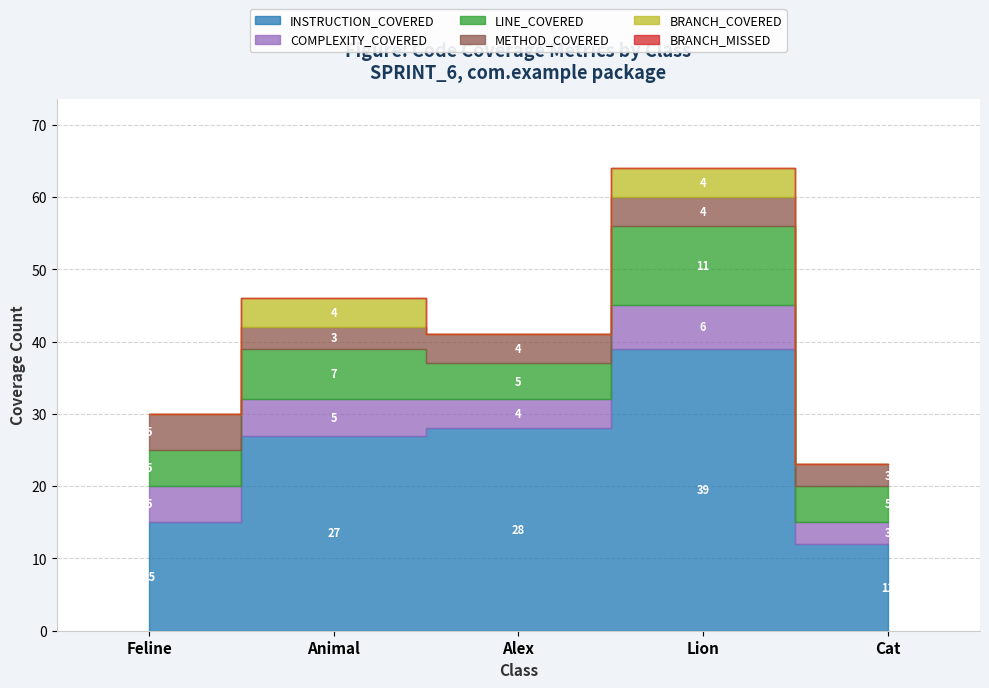

Where is the first local minimum for COMPLEXITY_COVERED?

Alex